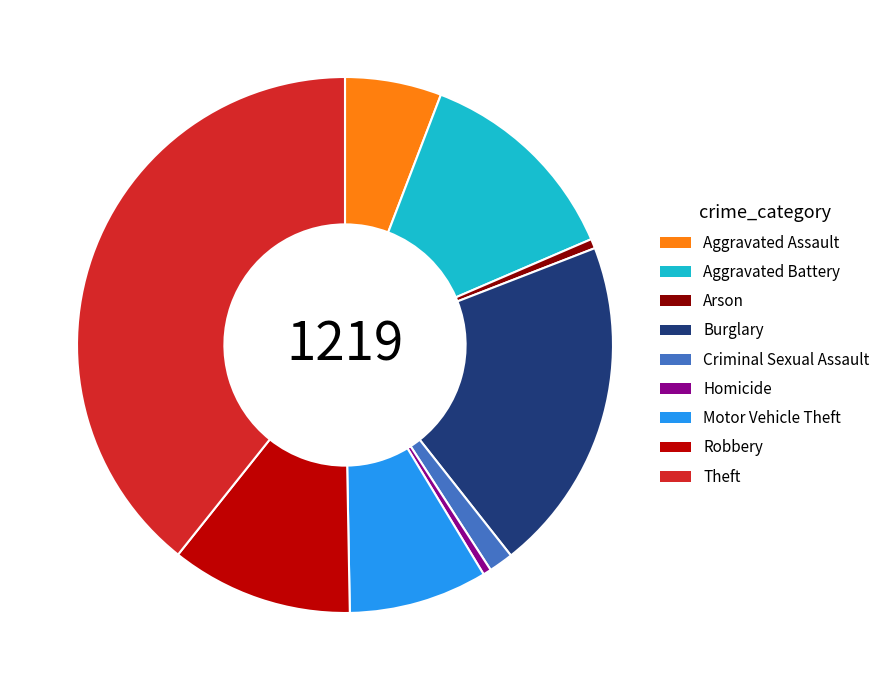

Is it true that Robbery is 20% of the pie?

False